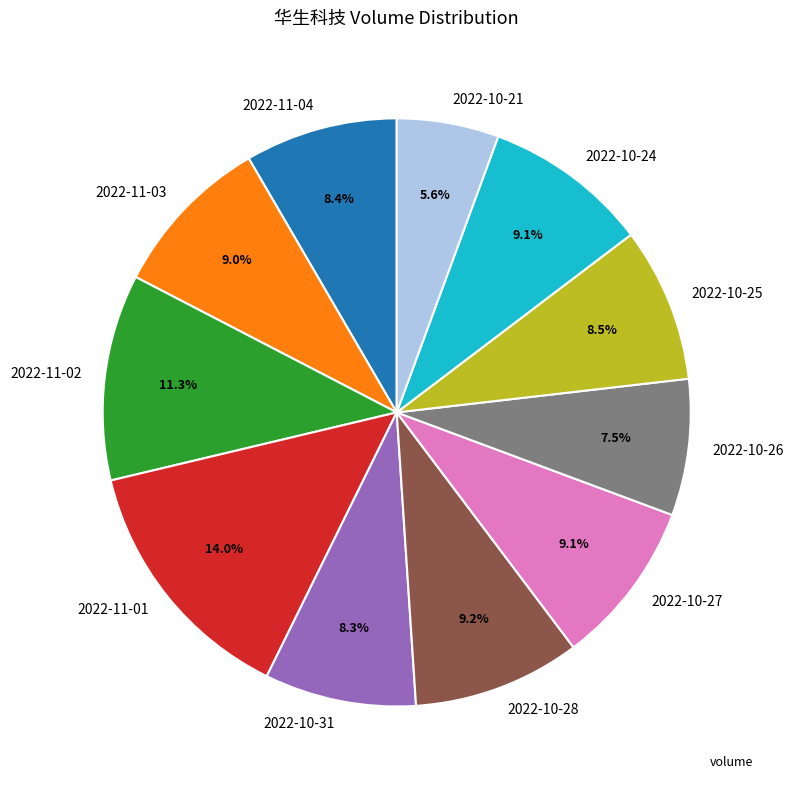

Between 2022-11-02 and 2022-11-04, which is larger?

2022-11-02